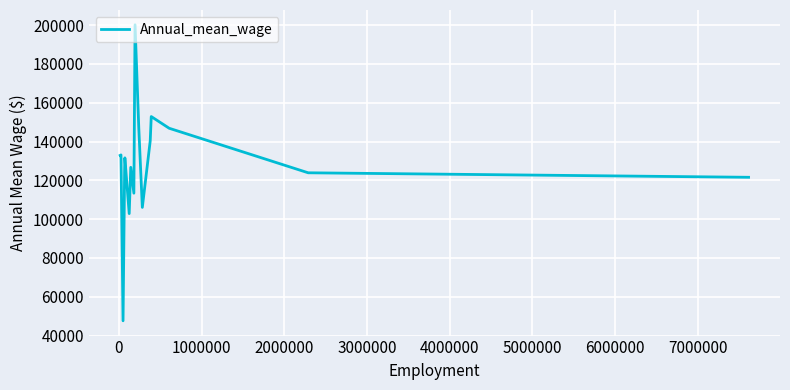

What is the greatest value displayed?

200140